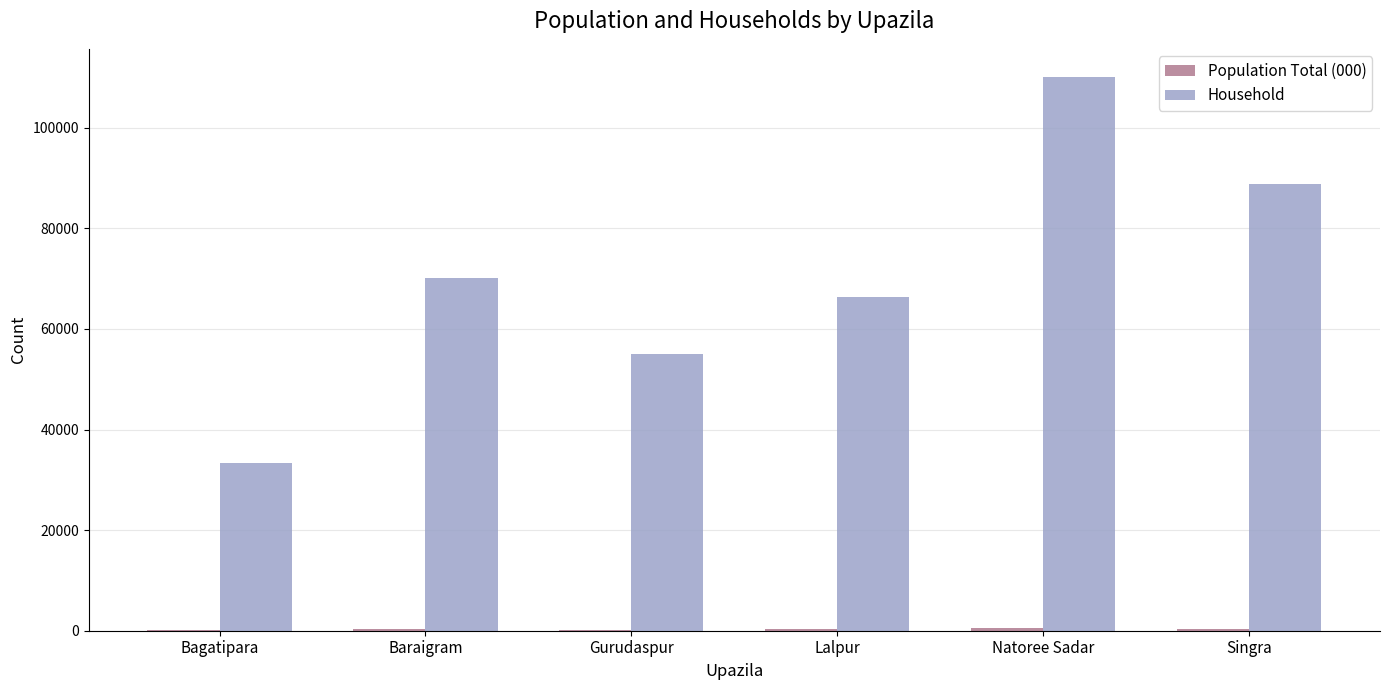

Are the bars grouped side by side (vs. stacked)?

Yes